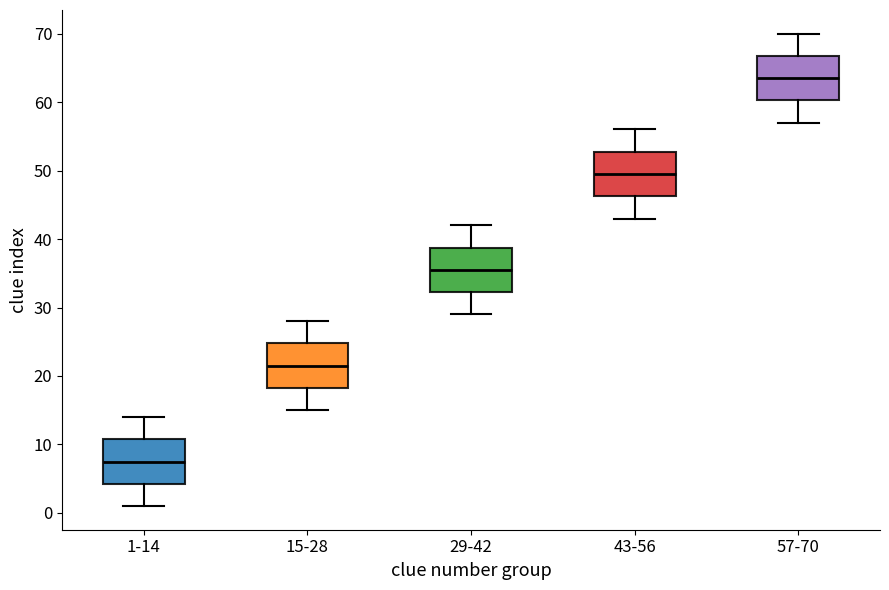

Where does the lower whisker of the box for 57-70 end on the y-axis? The values are not printed on the chart, so give them approximately, as read against the axis.

57